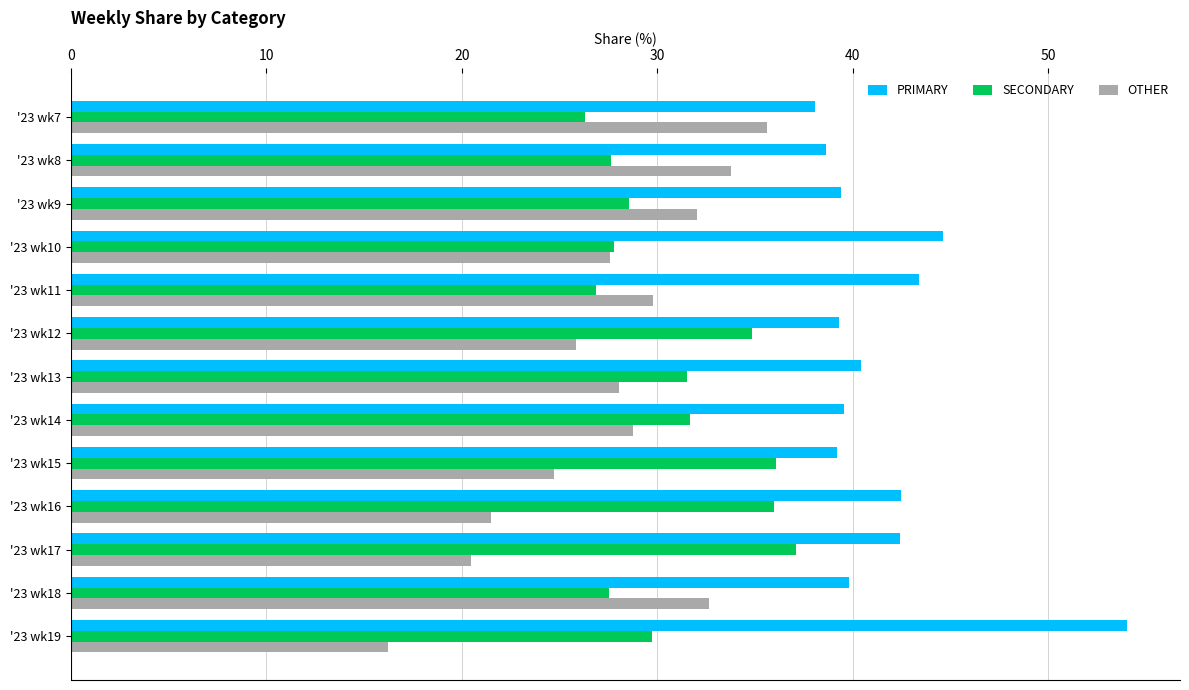

What is the maximum value for OTHER?

35.6